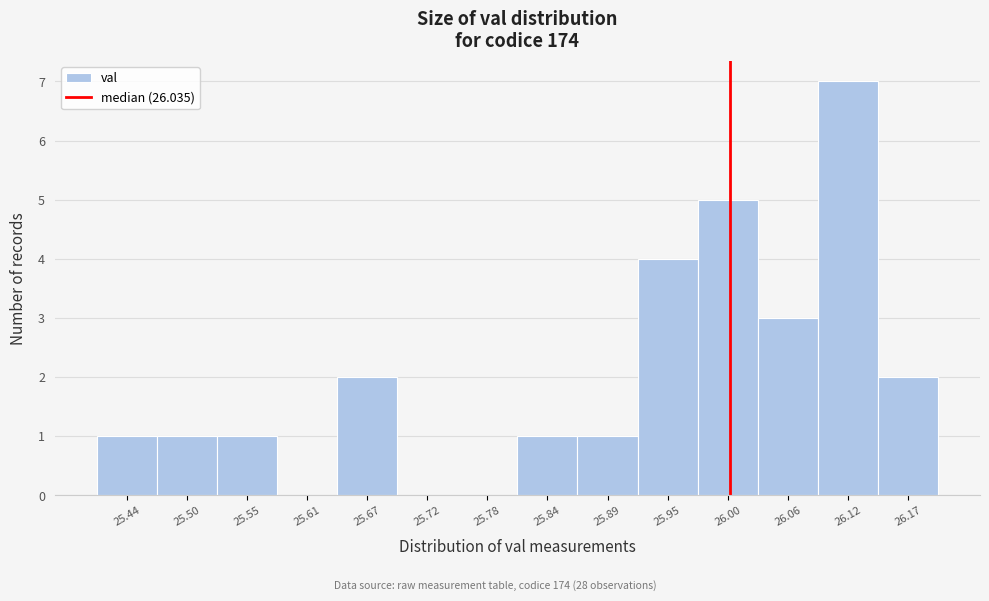

Reading left to right, extract all data points from this chart.

25.44=1	25.50=1	25.55=1	25.61=0	25.67=2	25.72=0	25.78=0	25.84=1	25.89=1	25.95=4	26.00=5	26.06=3	26.12=7	26.17=2